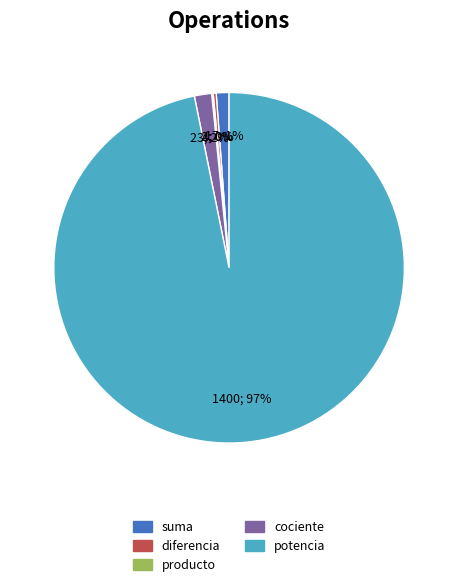

To the nearest percent, what is the difference between the largest and smallest slice percentages?

97%